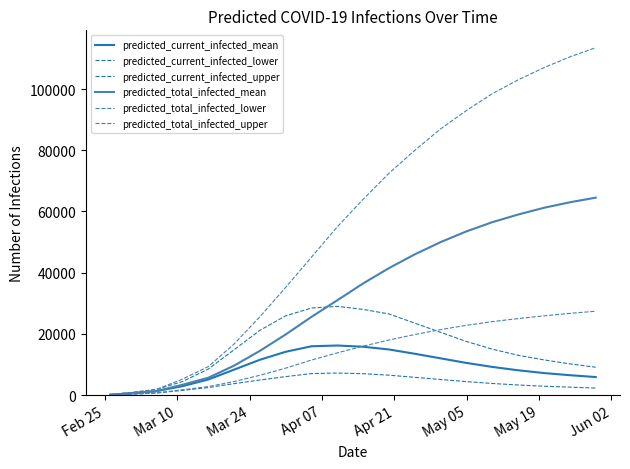

How many lines are shown in the chart?

6